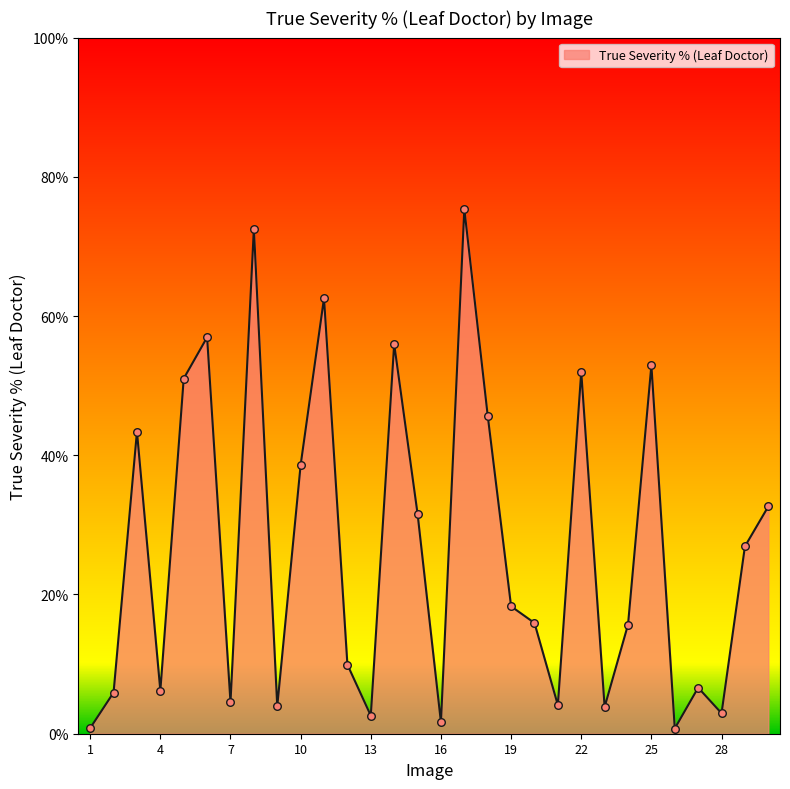

What is the difference between the maximum and minimum values?

74.6